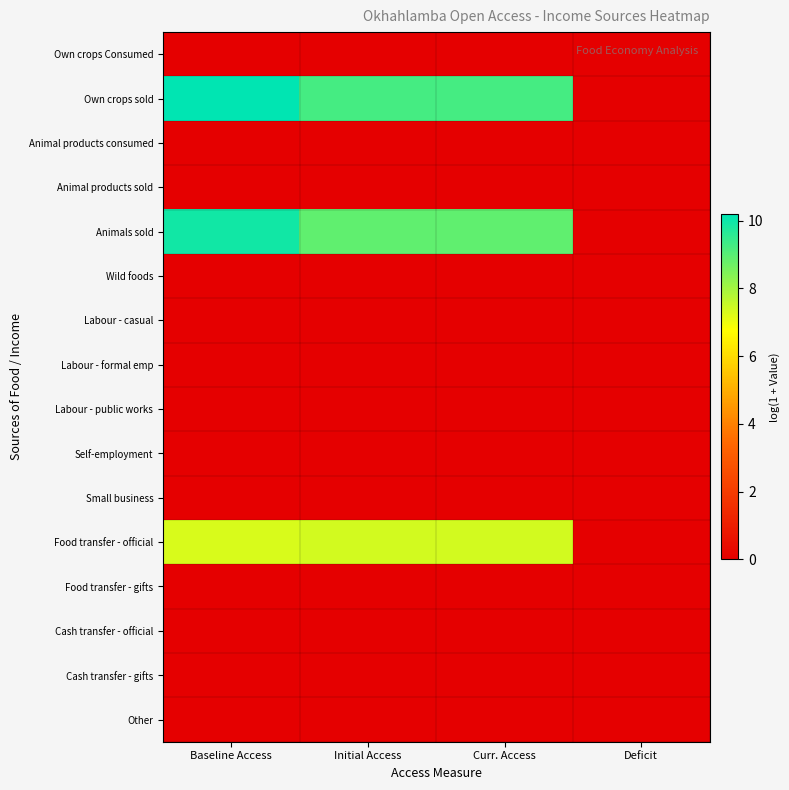

How many categories are shown in the chart?

4